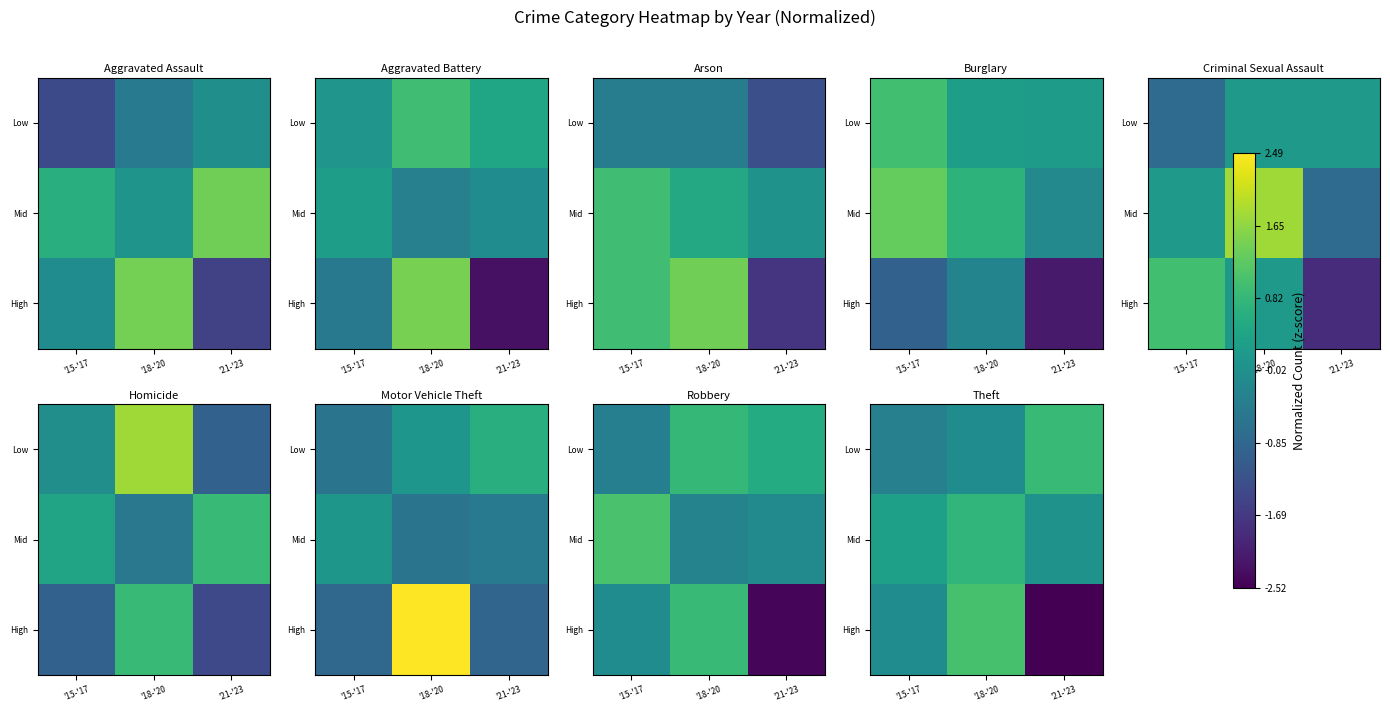

What is the total value across all series at '15-'17?

-0.1